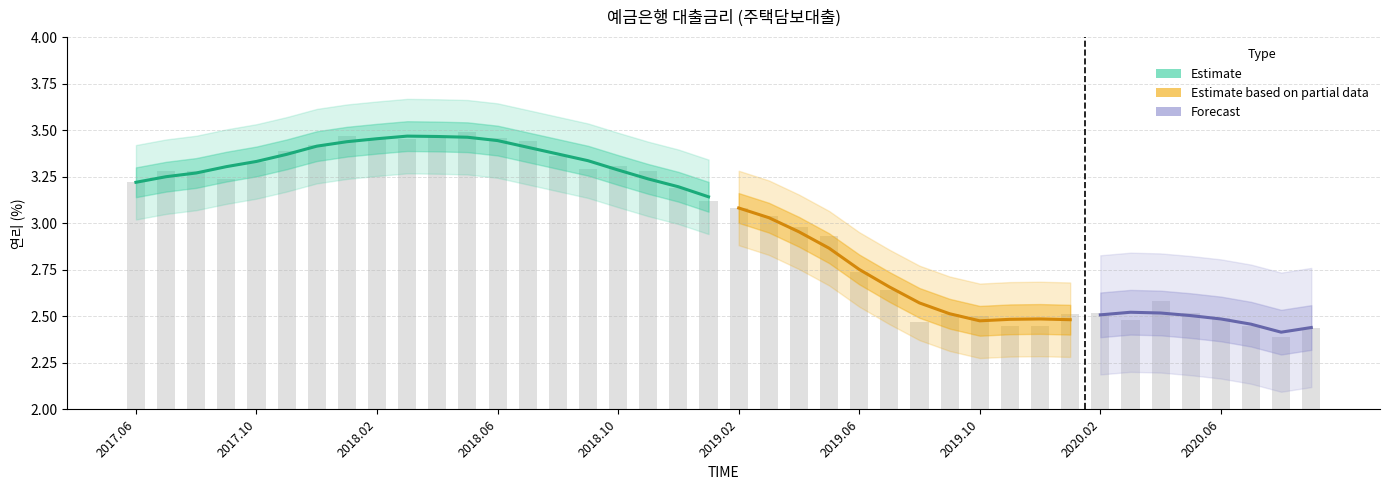

How many bars are there in total?

40